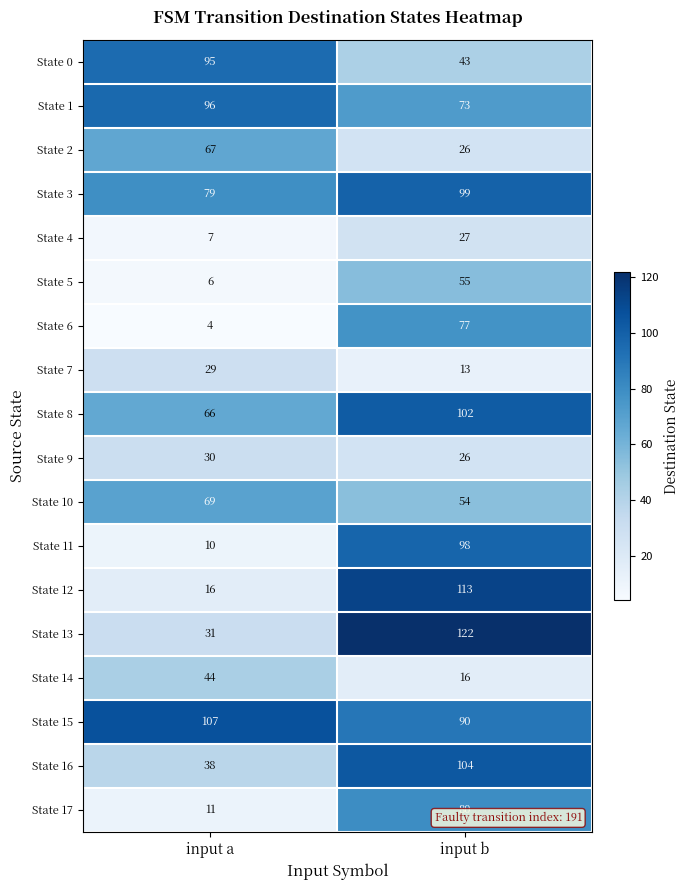

What is the difference between the maximum and minimum values in the State 10 series?

15